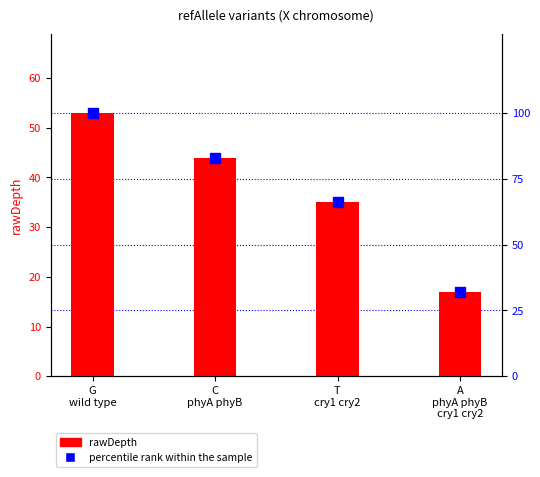

What is the label of the 3rd bar from the left?

T
cry1 cry2